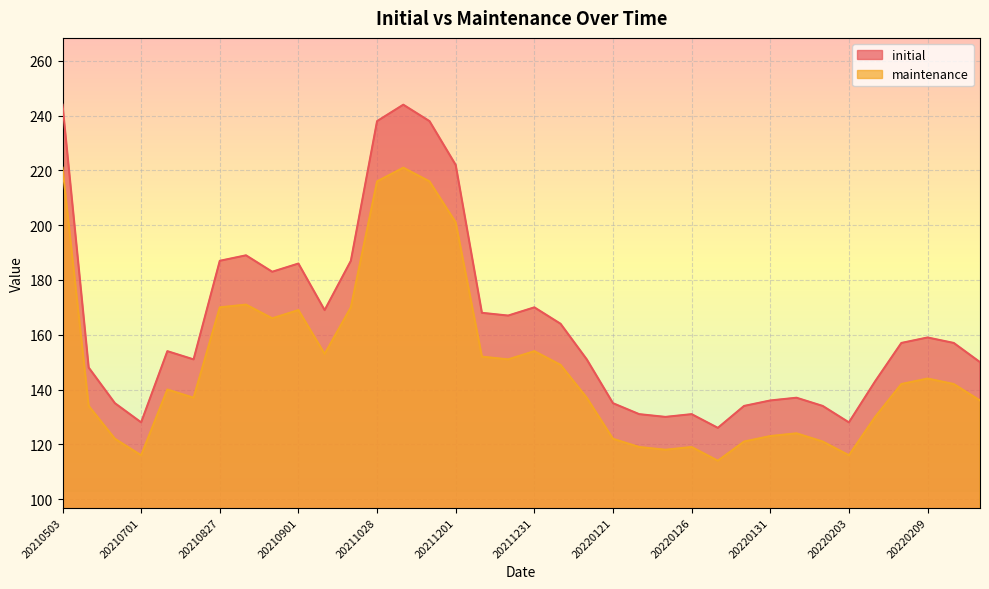

Between 20210630 and 20220121, which series saw the biggest shift?

initial